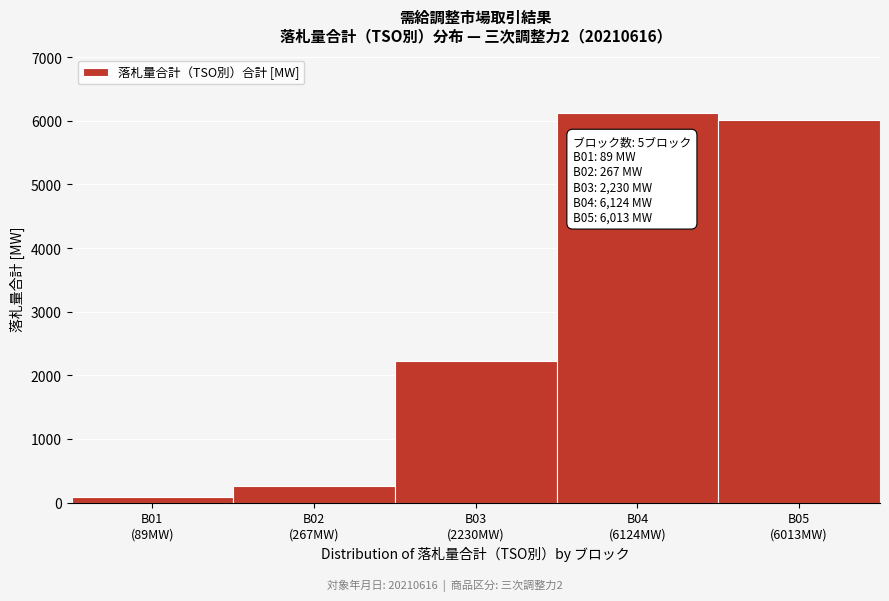

Reading left to right, list all the values displayed in this chart.

89	267	2230	6124	6013